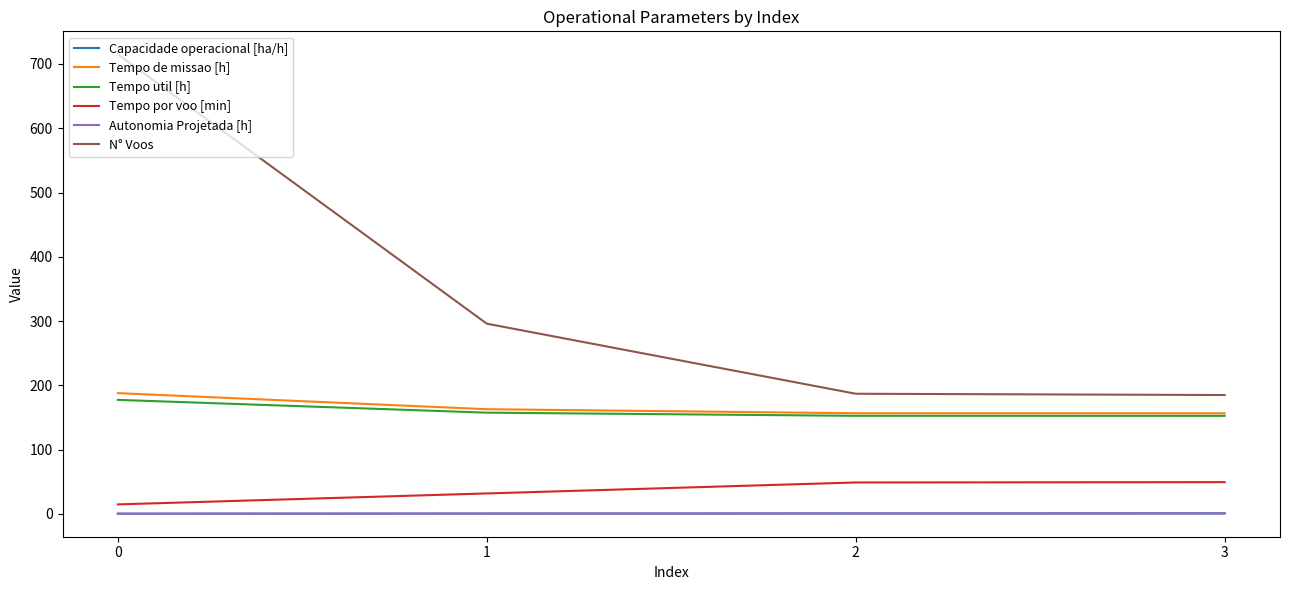

Is it true that Tempo util [h] equals 177.5 at 0?

True